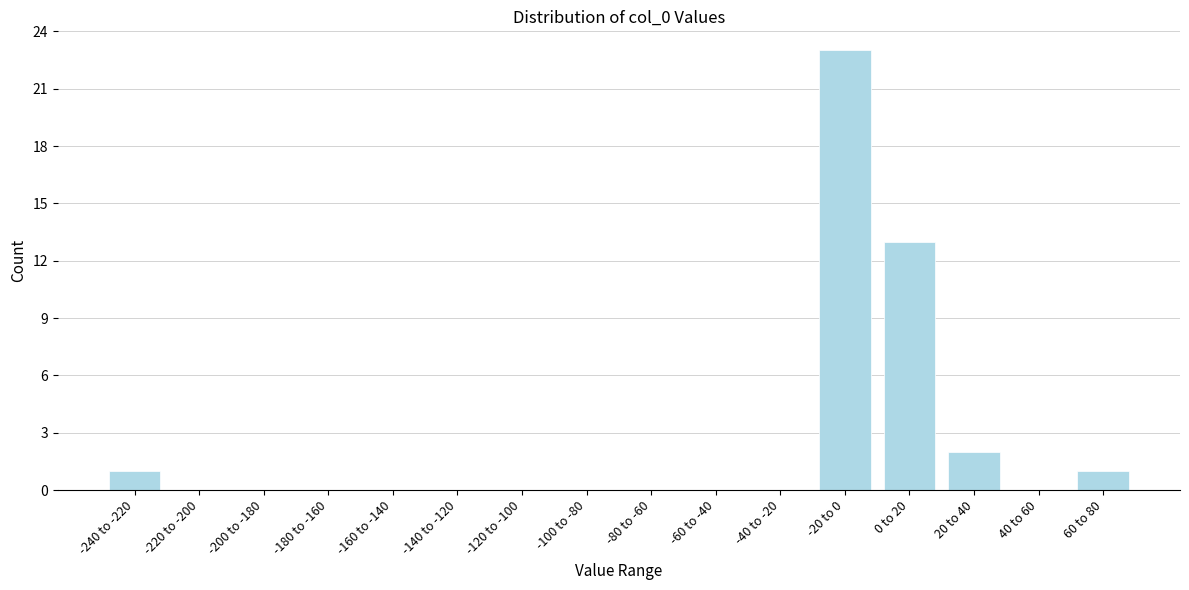

Reading right to left, what are all the values shown in this chart?

60 to 80=1	40 to 60=0	20 to 40=2	0 to 20=13	-20 to 0=23	-40 to -20=0	-60 to -40=0	-80 to -60=0	-100 to -80=0	-120 to -100=0	-140 to -120=0	-160 to -140=0	-180 to -160=0	-200 to -180=0	-220 to -200=0	-240 to -220=1